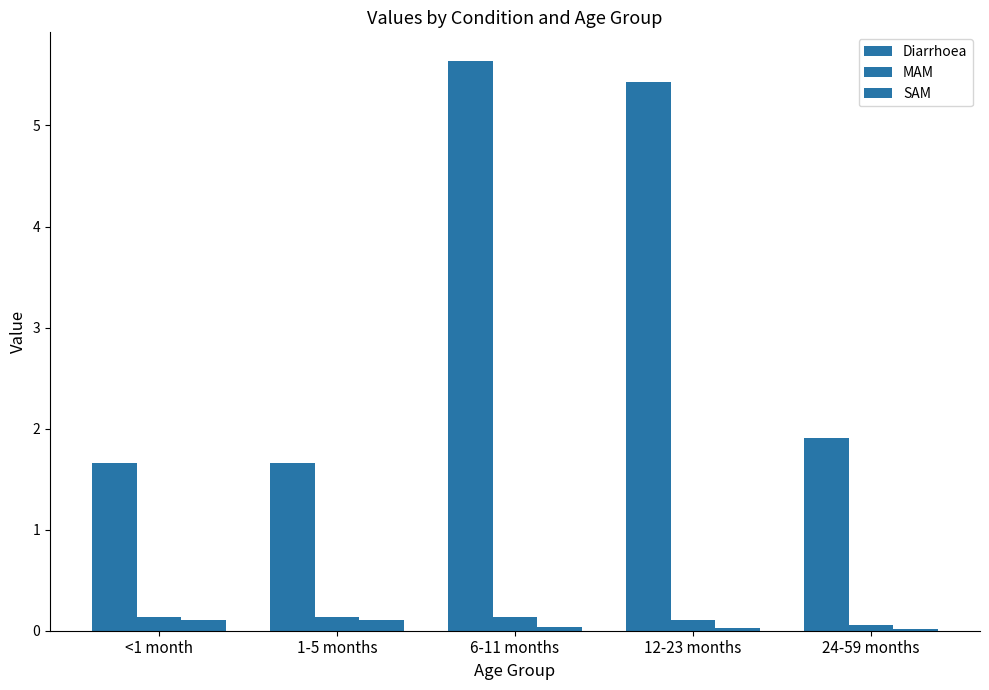

What is the total value across all series at 1-5 months?

1.9